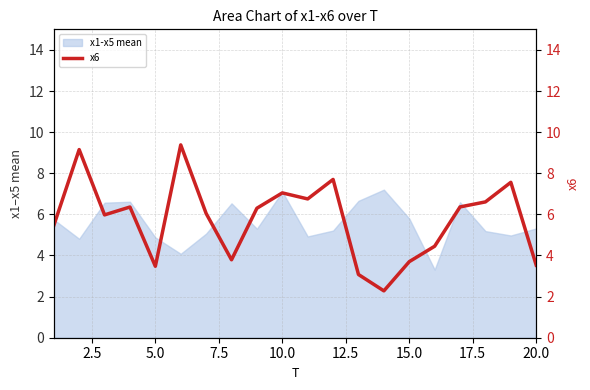

Reading left to right, transcribe all the data shown in this chart.

5.5	9.2	6.0	6.4	3.5	9.4	6.0	3.8	6.3	7.0	6.8	7.7	3.1	2.3	3.7	4.5	6.4	6.6	7.6	3.5